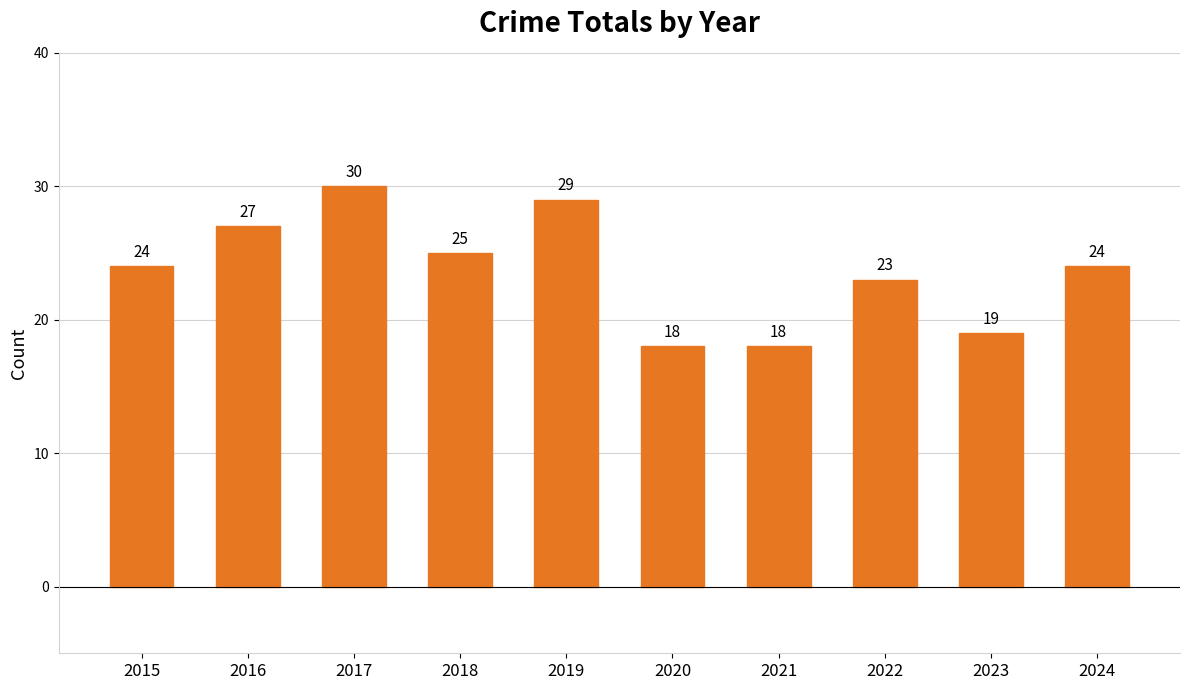

What is the difference between the maximum and second lowest values?

12